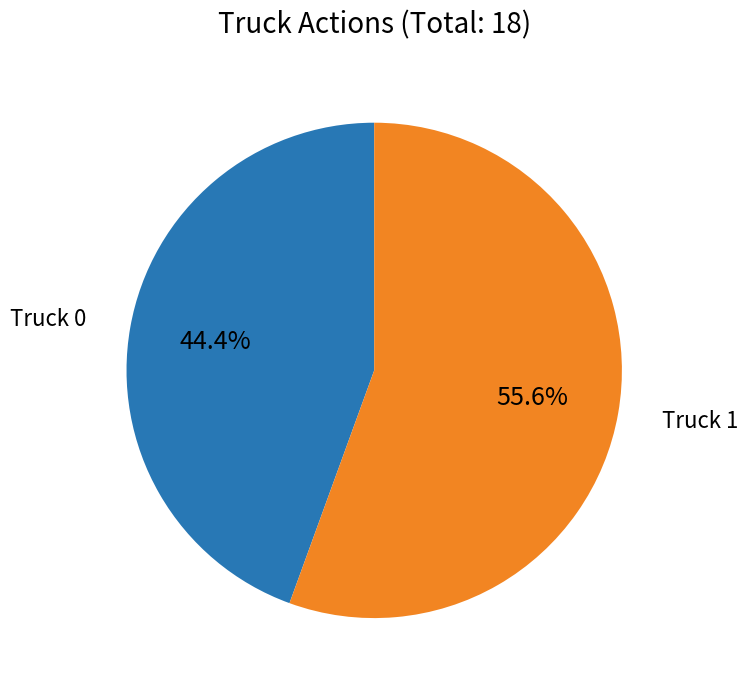

Between Truck 0 and Truck 1, which is larger?

Truck 1